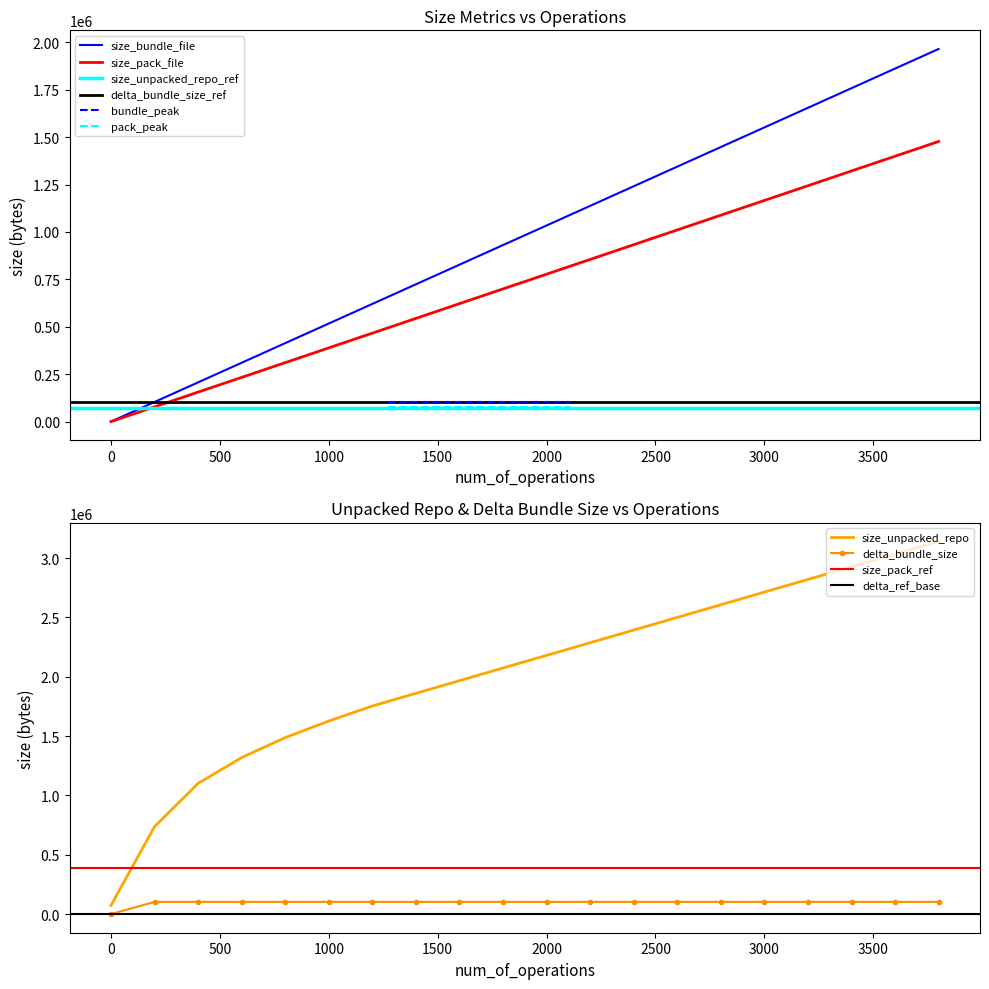

True or false: size_bundle_file and size_unpacked_repo intersect in this chart.

False